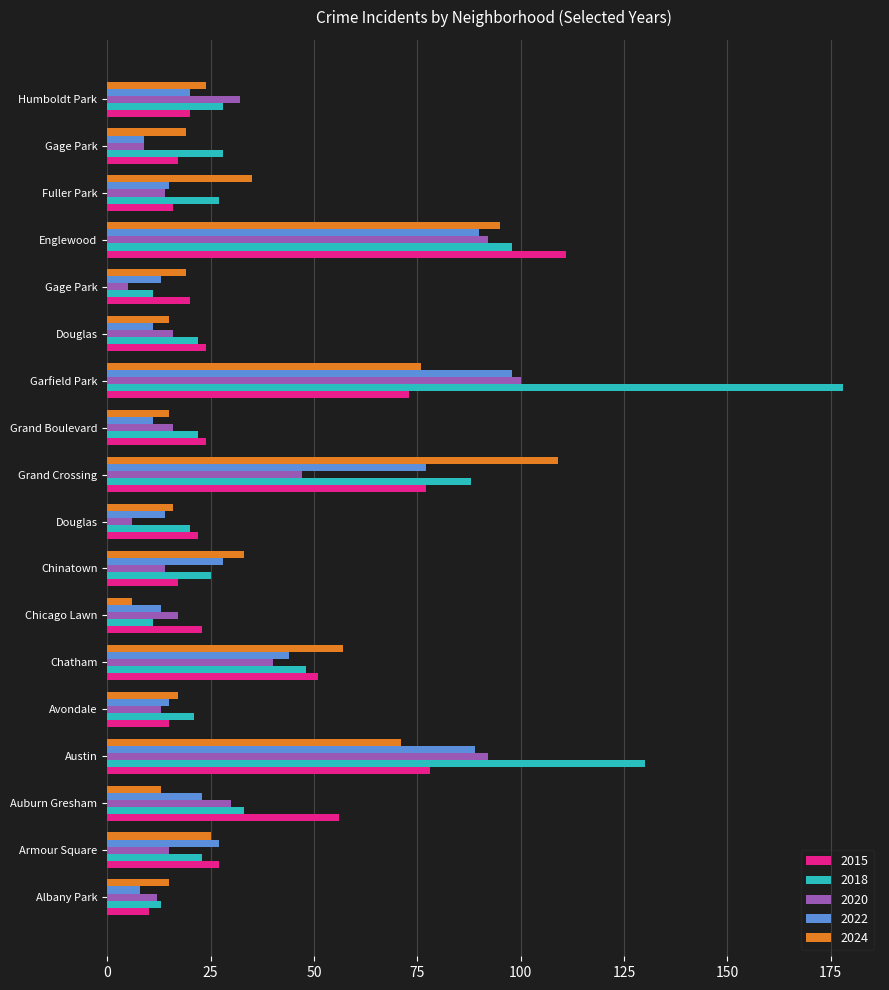

What is the label of the 16th bar from the left?

Fuller Park